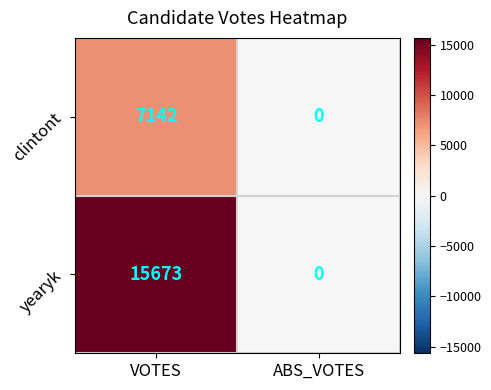

How many data points in yearyk are less than 15673?

1